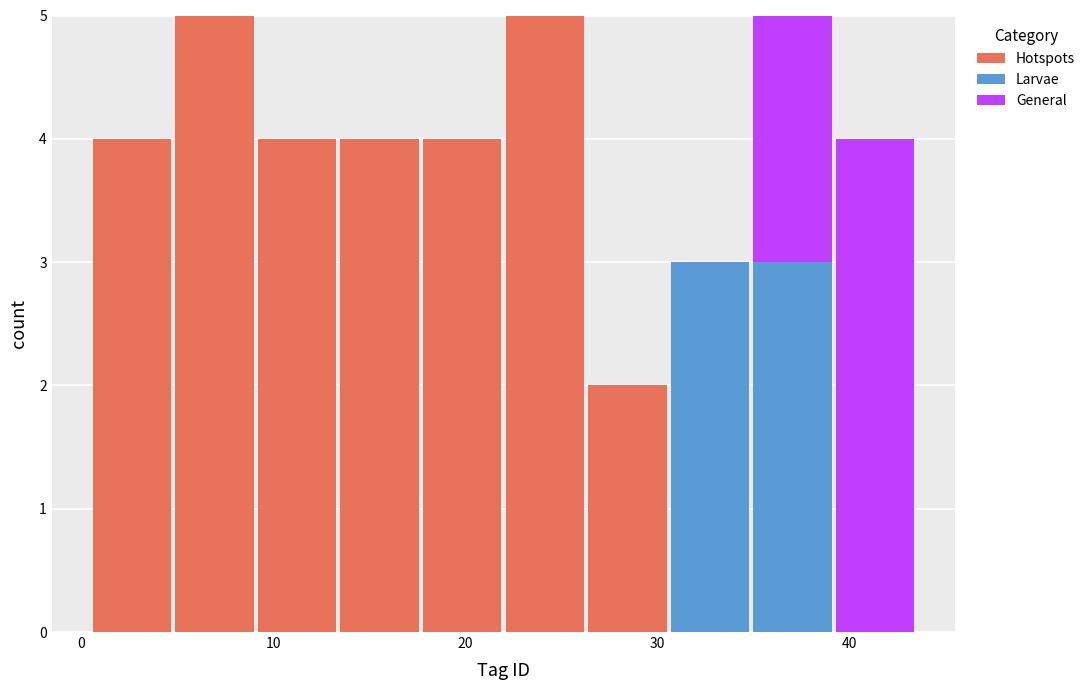

What is the total height of the stacked bar covering 26.3 to 30.6 on the x-axis? Neither the bar edges nor the heights are printed on the chart, so give them approximately, as read against the axes.

2